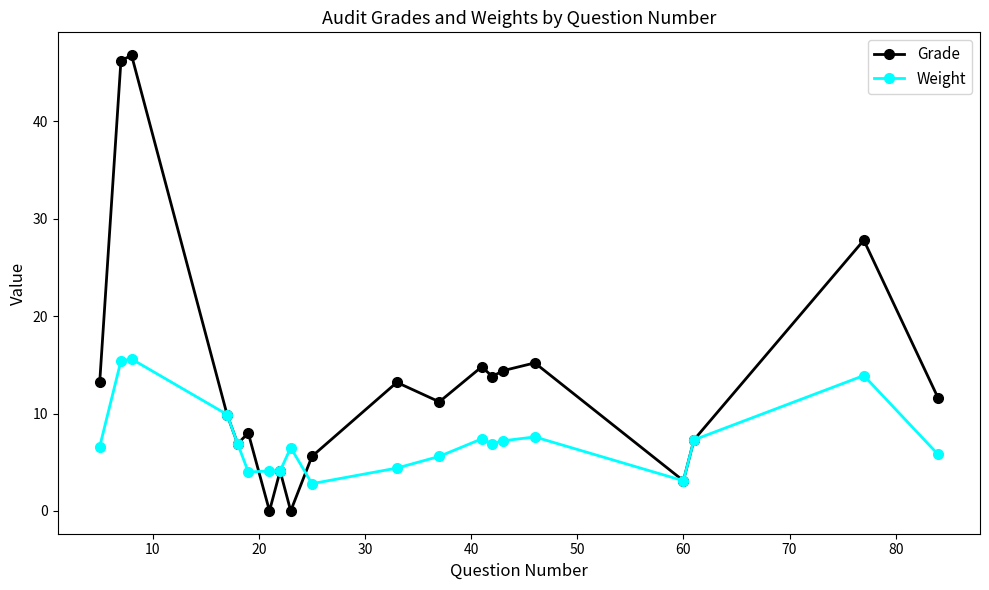

What is the value of the Weight point at the 10th from the left?

2.8